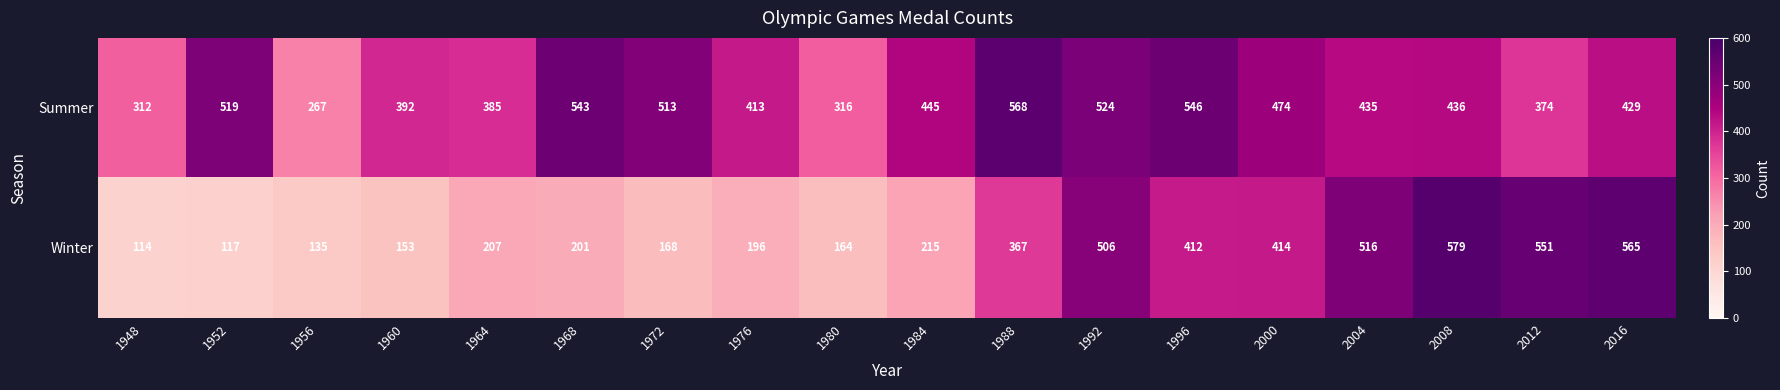

Where is Summer nearest to the value 417?

1976